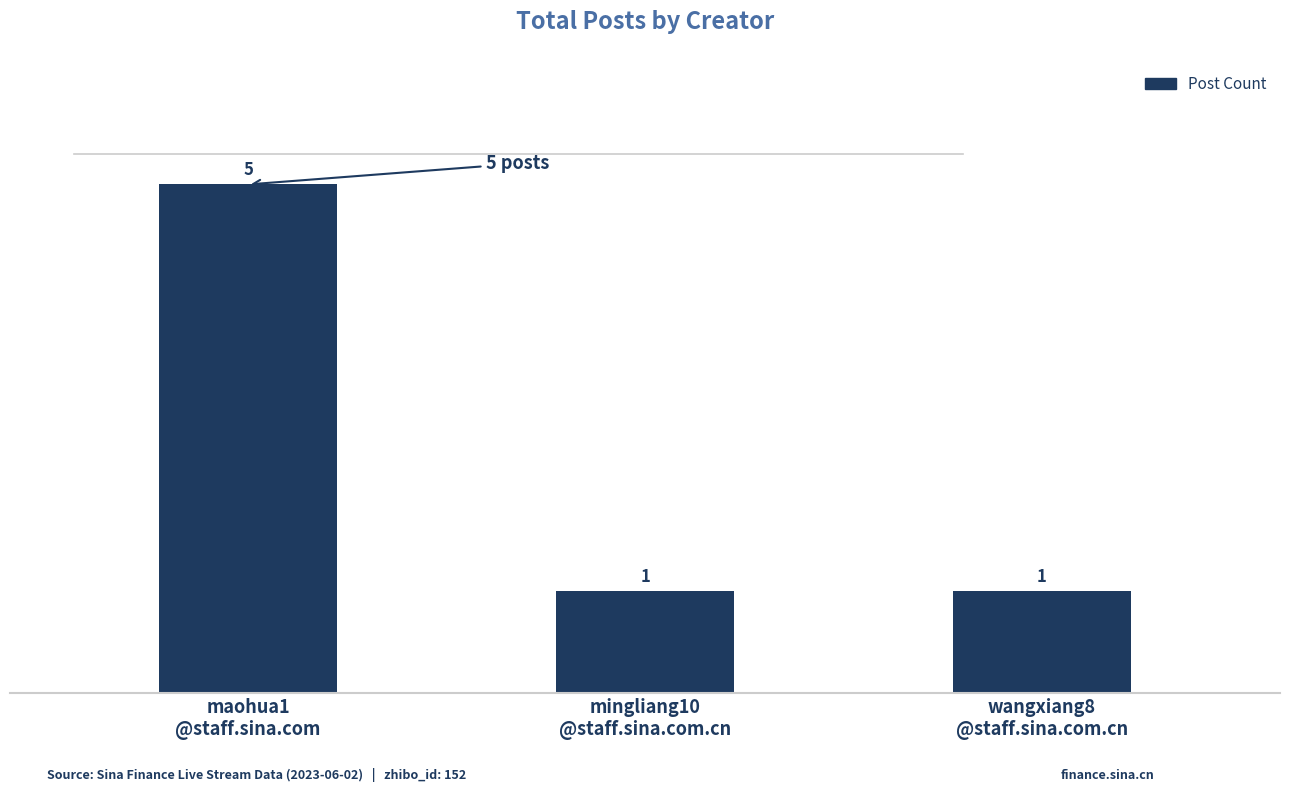

What is the label of the 1st bar from the left?

maohua1
@staff.sina.com